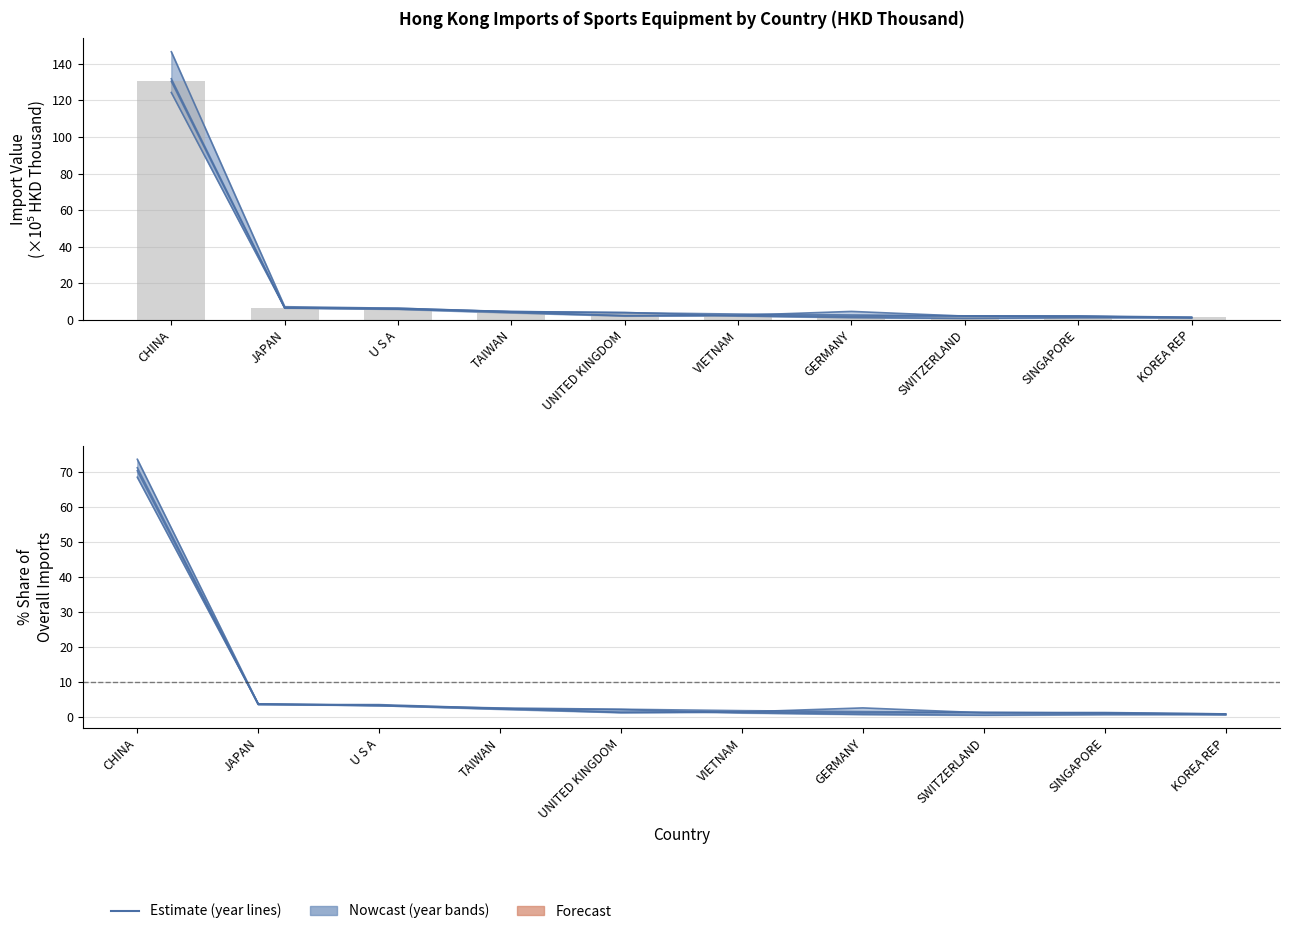

What is the change in value from JAPAN to KOREA REP?

-5.0